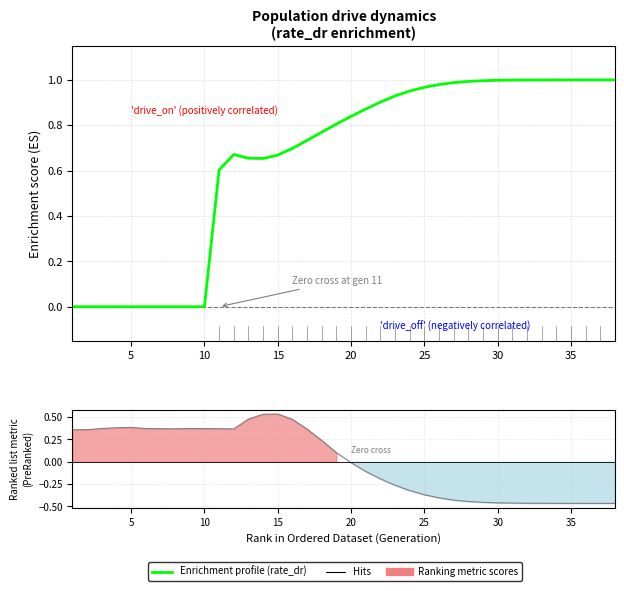

Is this an area chart (filled region under the line)?

No